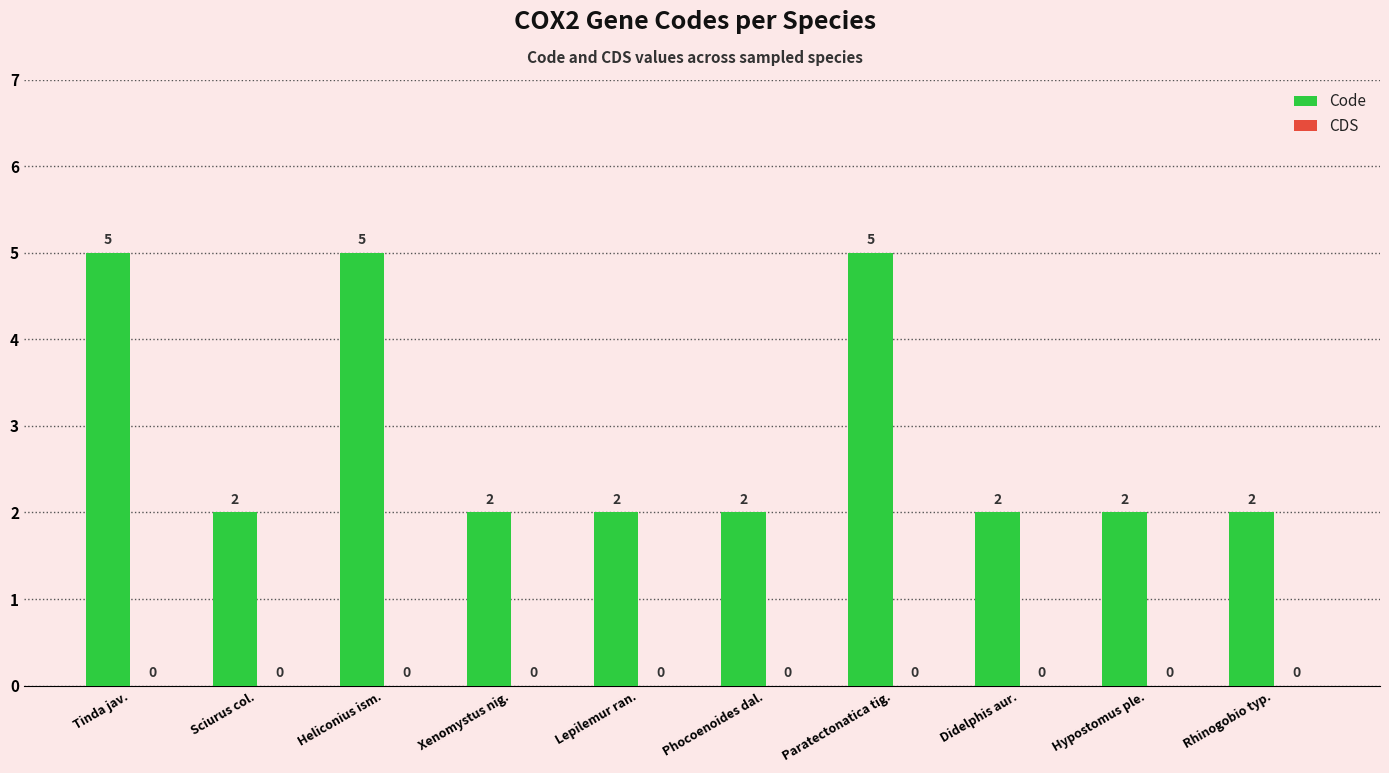

The value at Lepilemur ran. is 2. True or false?

True